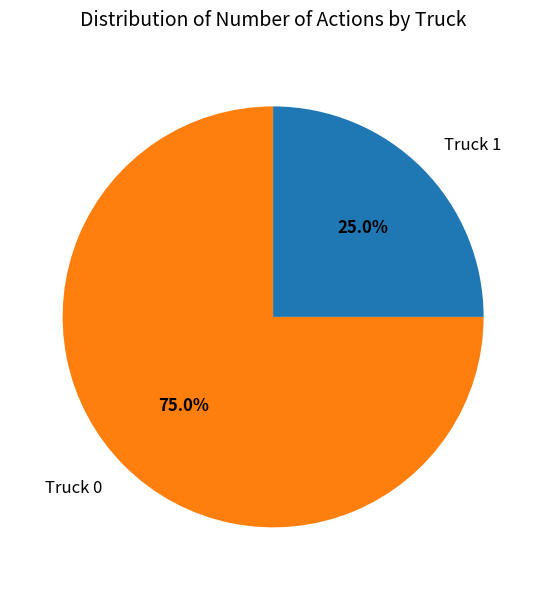

Combined, do Truck 0 and Truck 1 account for over 50%?

Yes